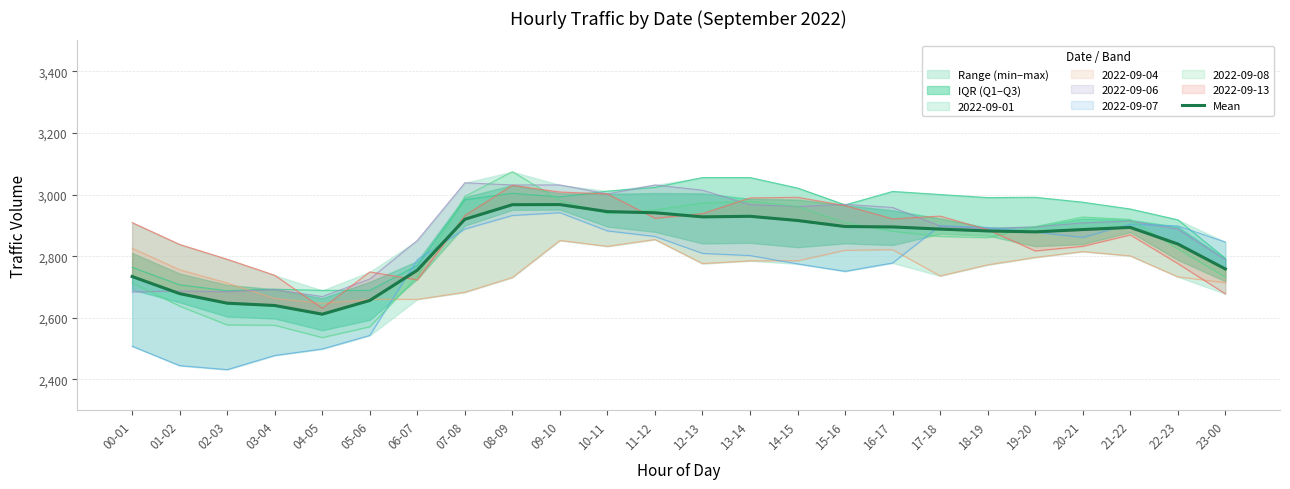

How many values are below 2887?

12